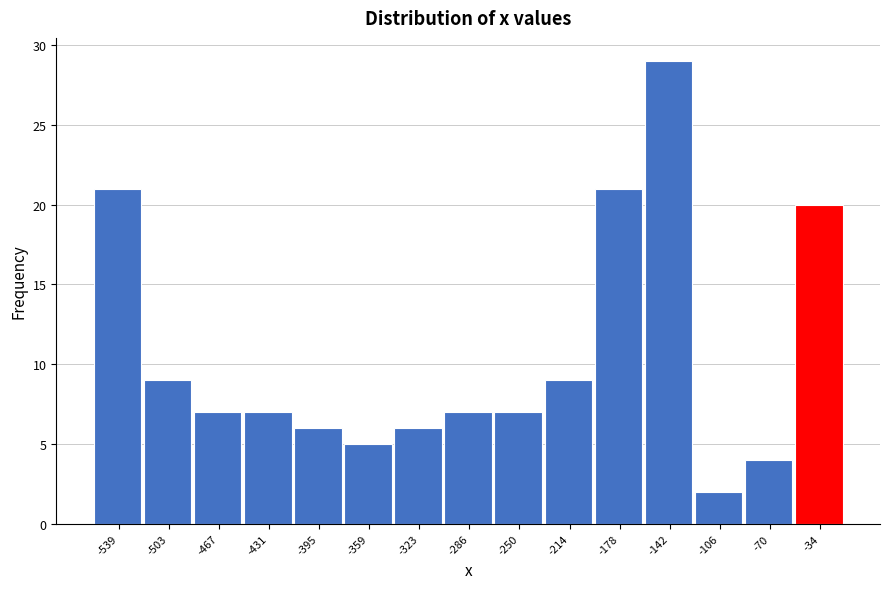

Reading left to right, extract all data points from this chart.

21	9	7	7	6	5	6	7	7	9	21	29	2	4	20